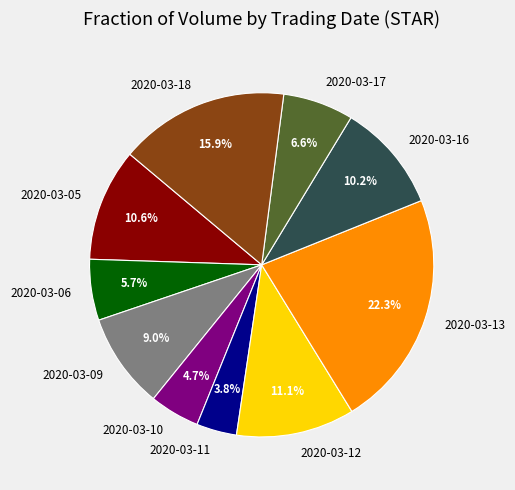

What percentage is the 2020-03-06 slice, to the nearest percent?

6%